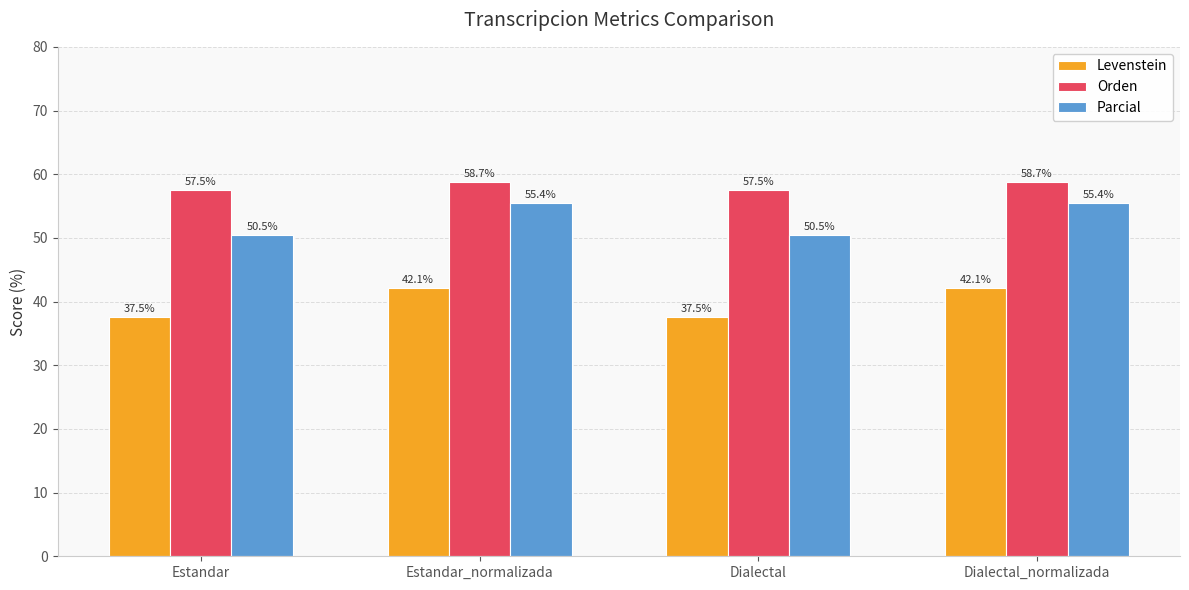

How many series are shown in this chart?

3